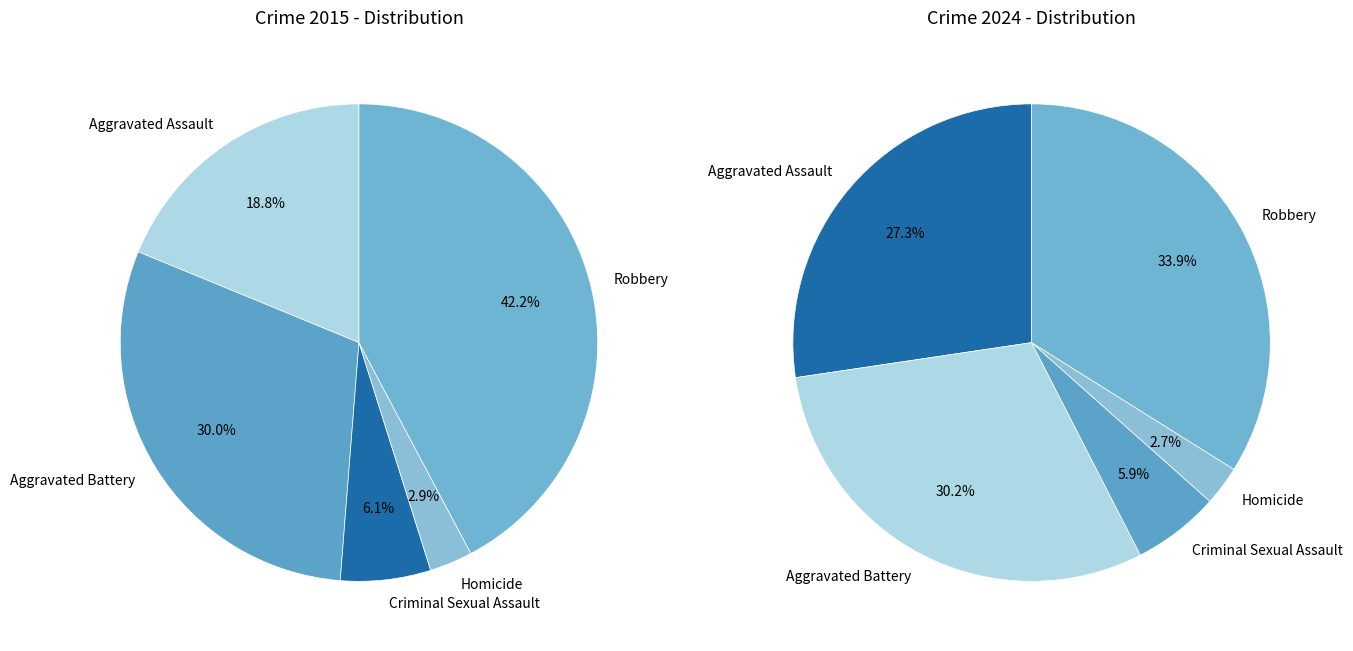

Does 3 represent more than half of the total?

No